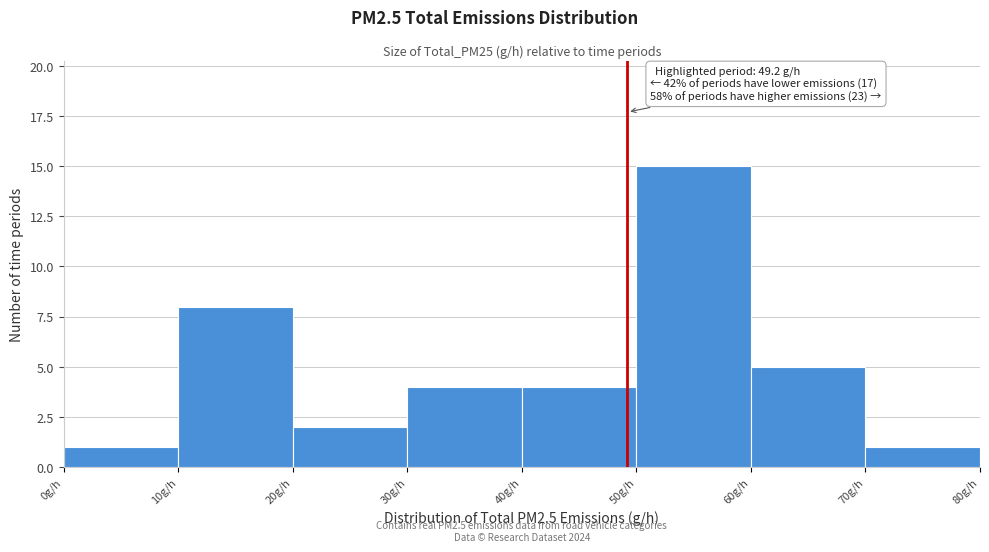

Which range on the x-axis has the tallest bar?

50 to 60